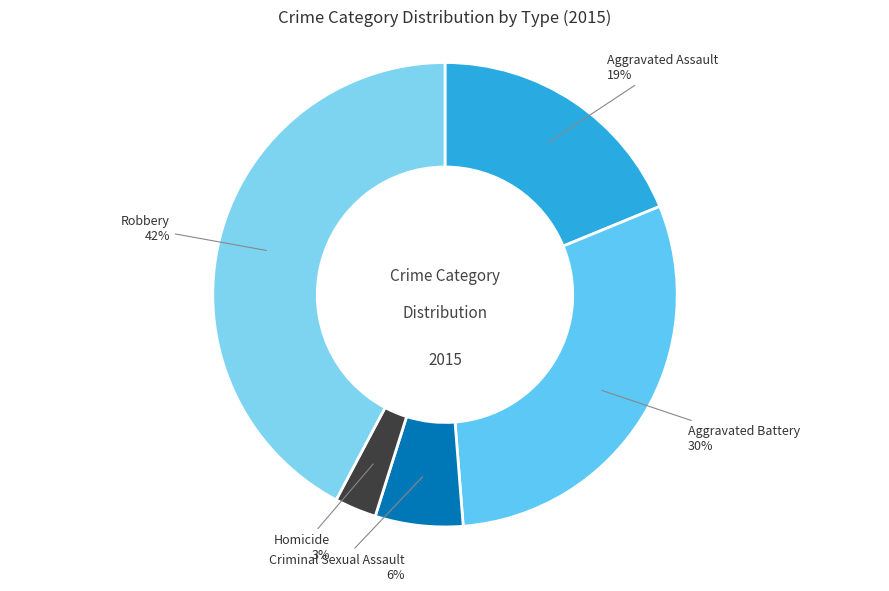

How many slices are in this pie chart?

5